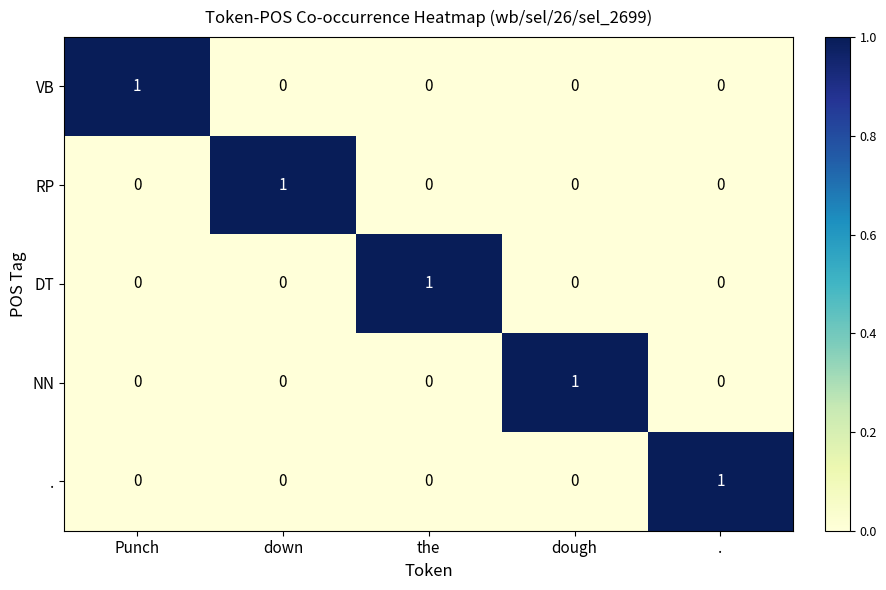

How many DT values are between 0 and 1?

5